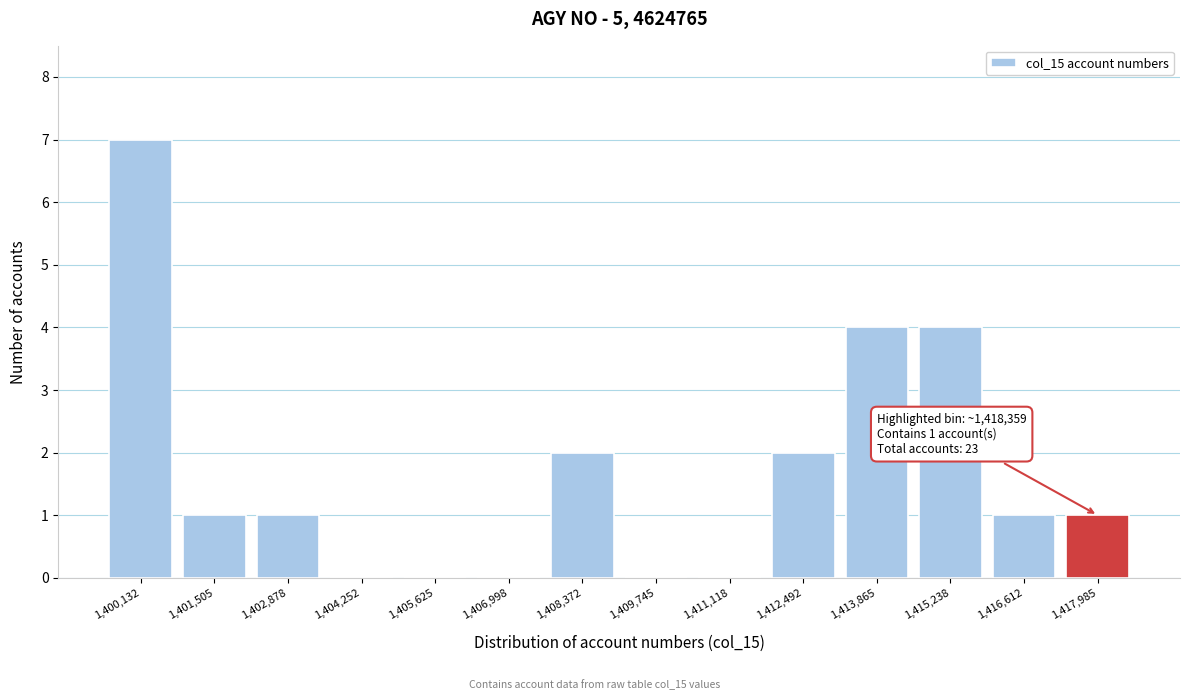

Reading left to right, list all the values displayed in this chart.

1,400,132=7	1,401,505=1	1,402,878=1	1,404,252=0	1,405,625=0	1,406,998=0	1,408,372=2	1,409,745=0	1,411,118=0	1,412,492=2	1,413,865=4	1,415,238=4	1,416,612=1	1,417,985=1